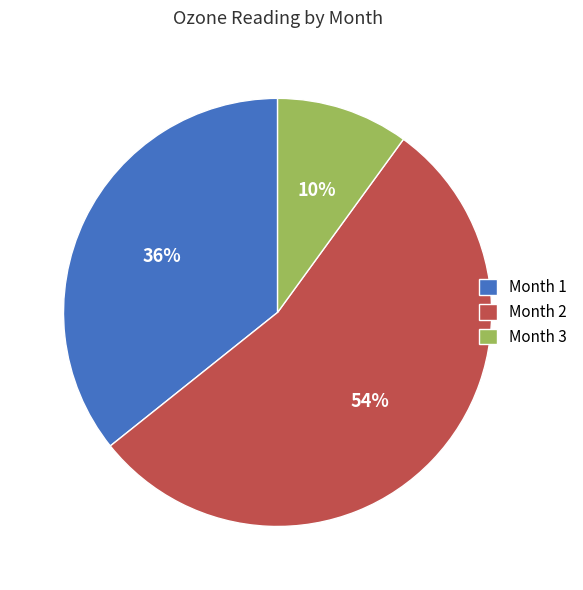

Which category has the biggest portion of the pie?

Month 2